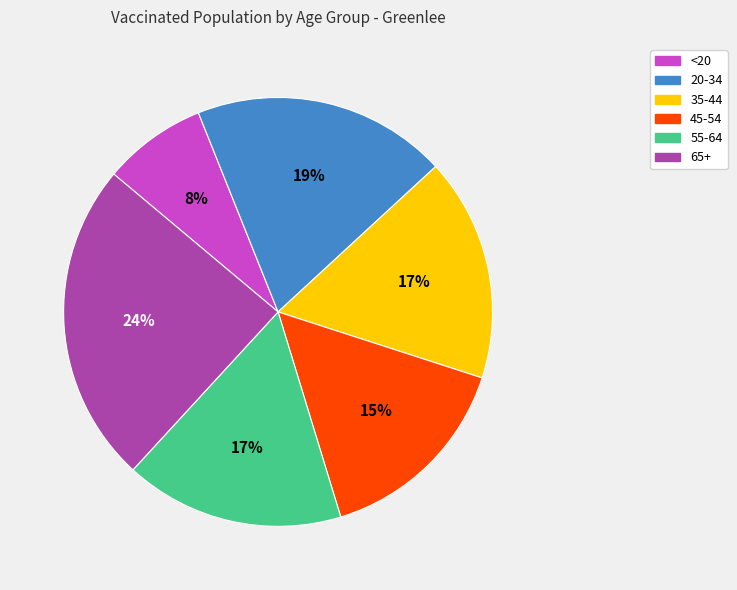

Do 20-34 and 45-54 together represent more than half of the pie?

No